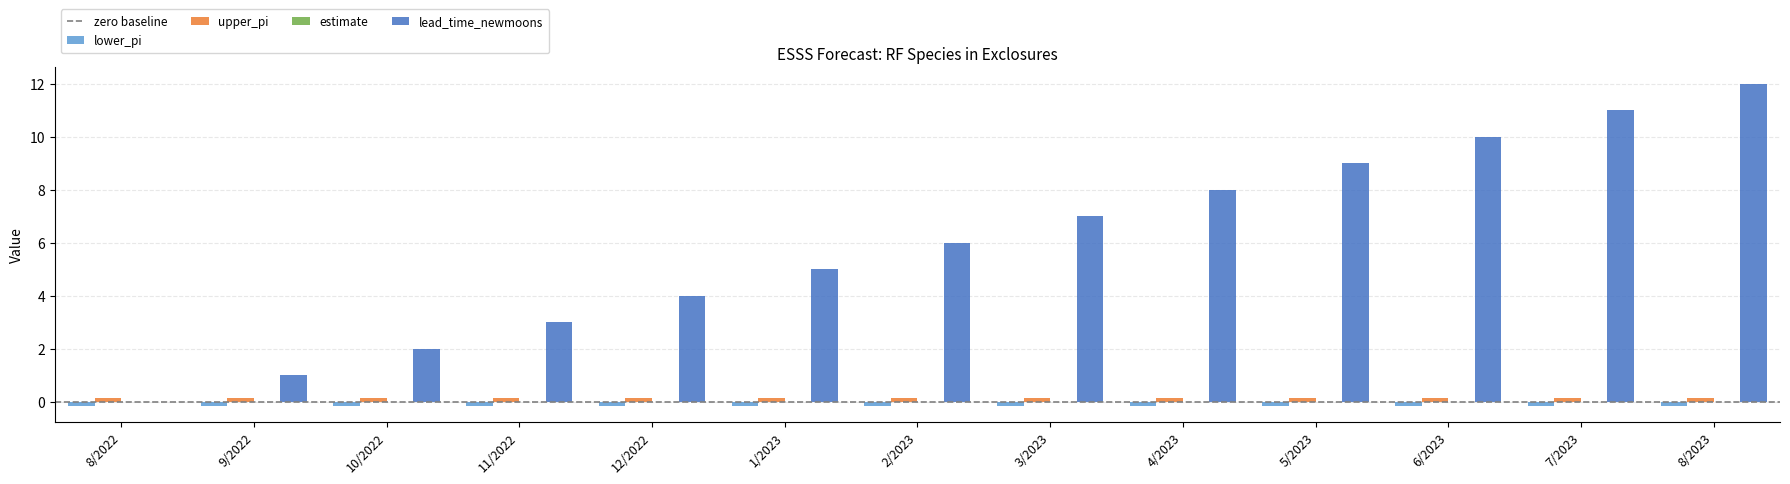

Which category has the highest value across all series?

8/2023